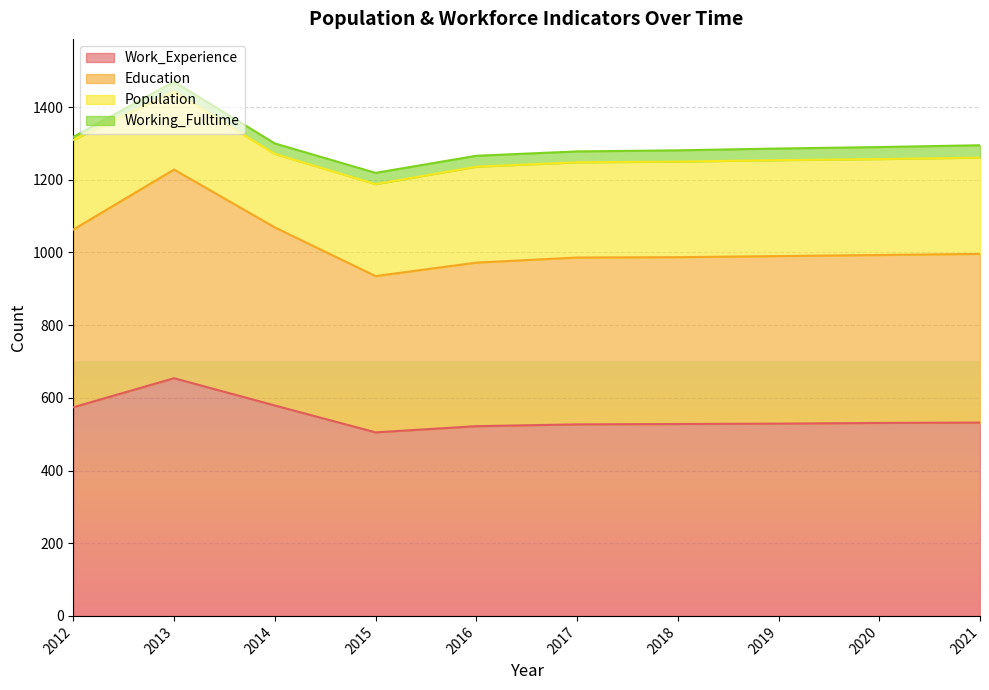

True or false: Education and Work_Experience intersect in this chart.

False